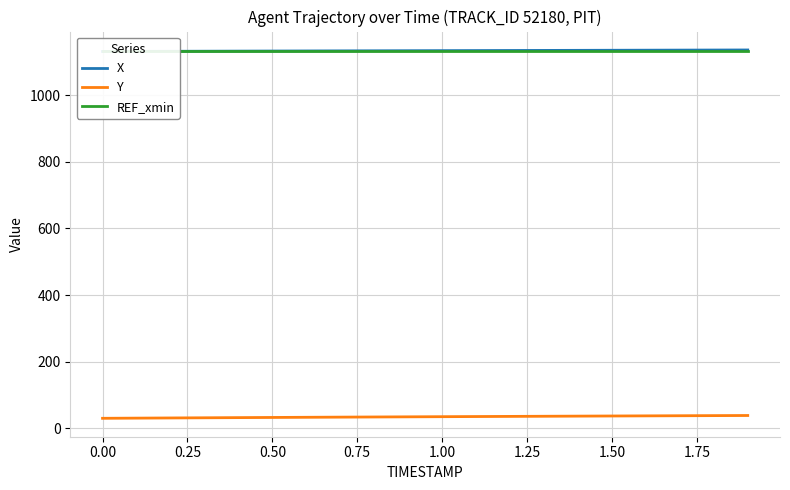

What is the greatest value displayed?

1135.9